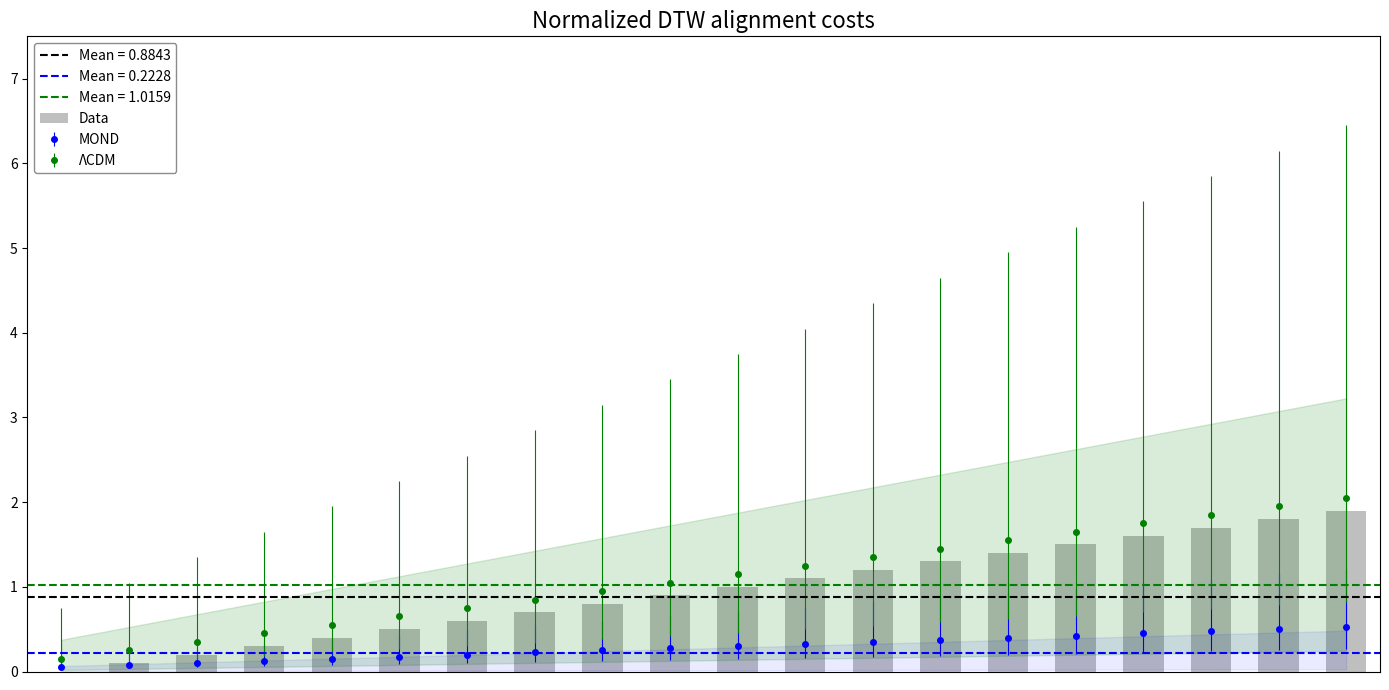

What is the sum of all values?

19.0